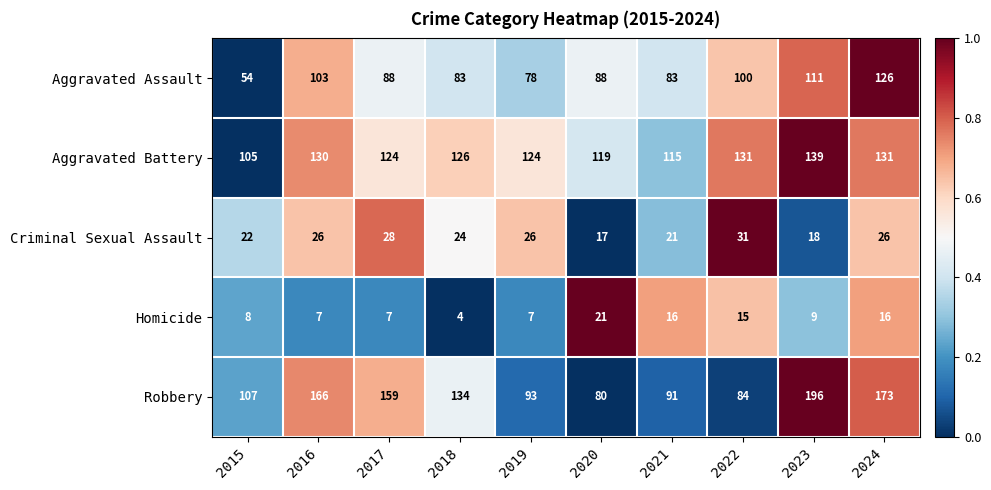

At 2020, list the series in order from smallest to largest.

Criminal Sexual Assault, Homicide, Robbery, Aggravated Assault, Aggravated Battery